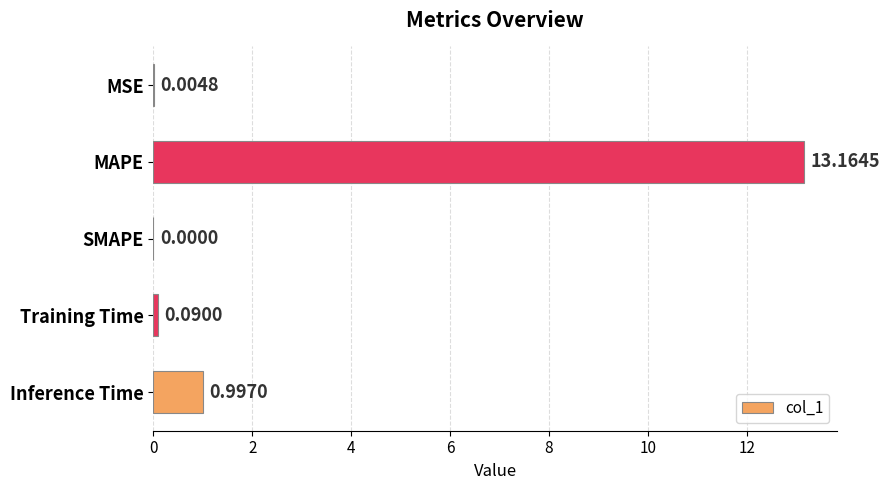

Which label corresponds to the largest value in the chart?

MAPE